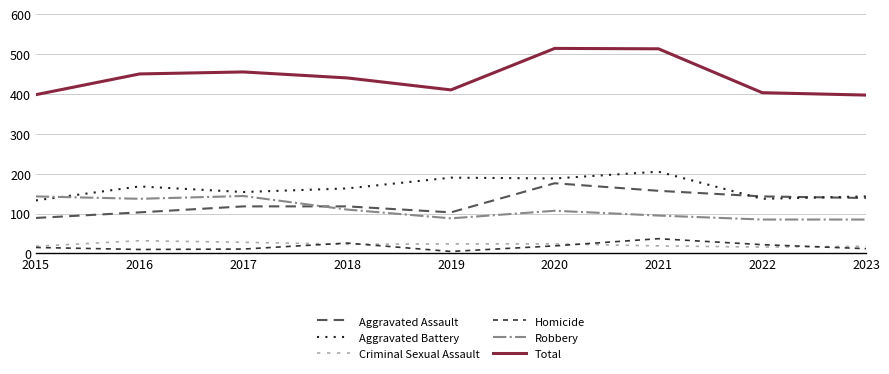

How many lines are shown in the chart?

6